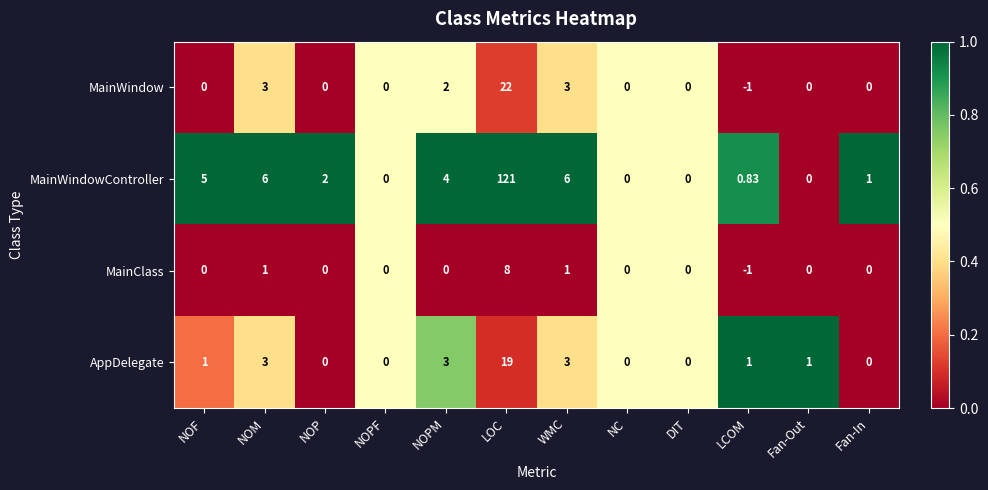

At which category does the chart reach its peak across all series?

LOC